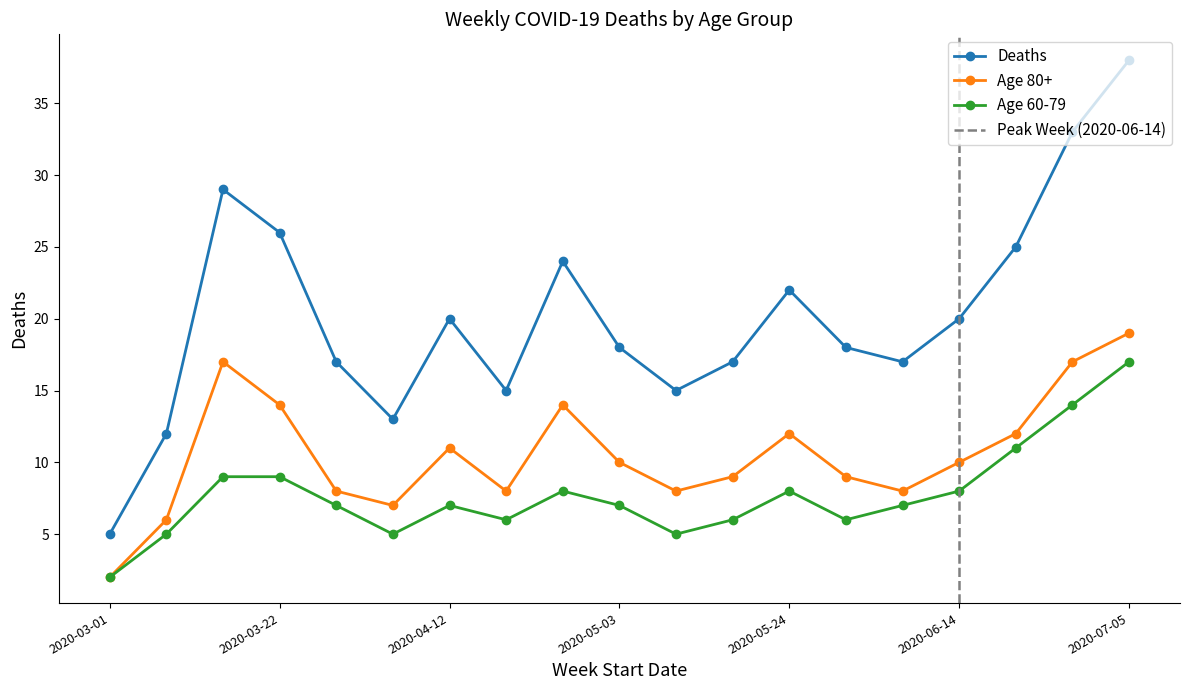

What is the approximate value of Deaths at 2020-06-07?

17